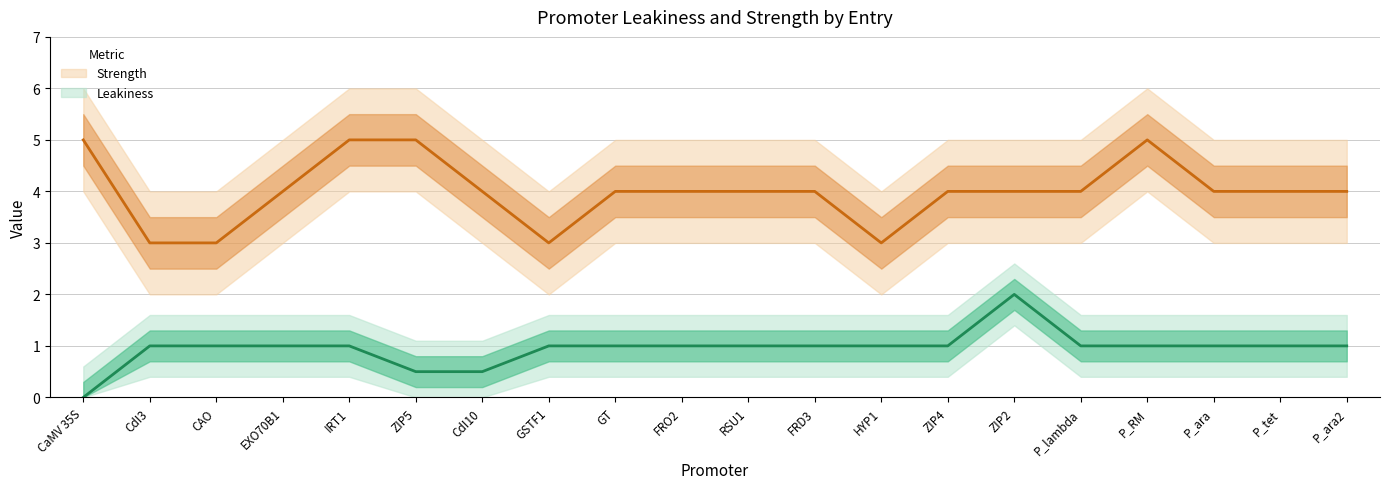

What value does the Strength series have at EXO70B1?

4.0